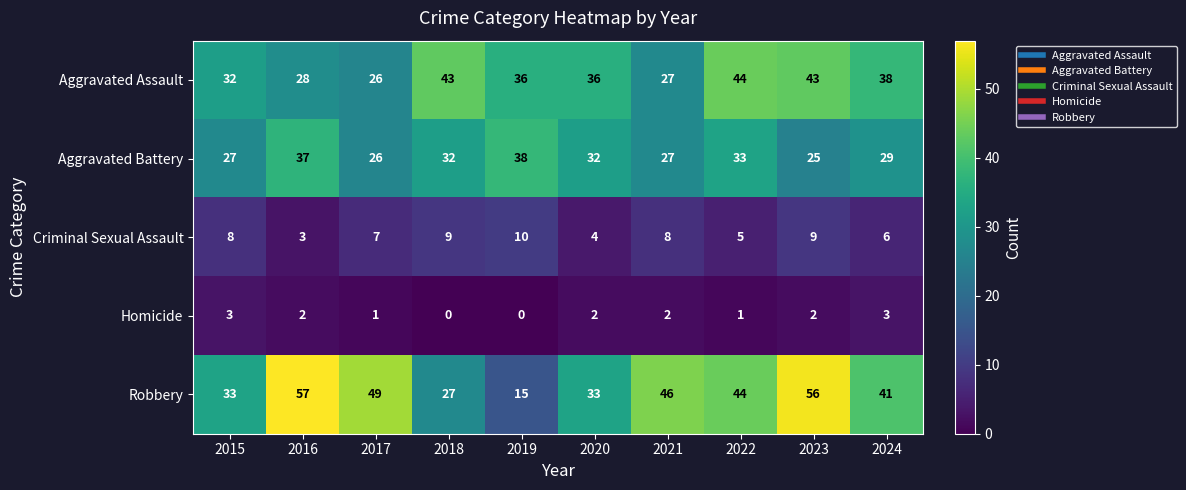

Count the Criminal Sexual Assault values in the range 5 to 9.

7